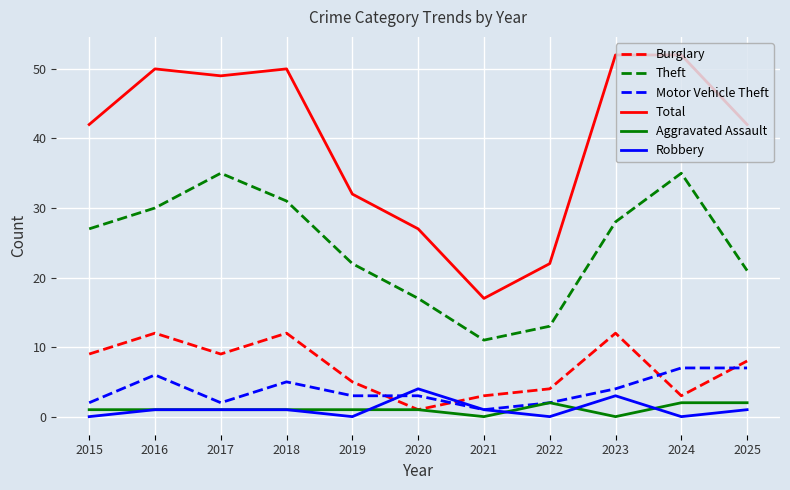

What value does the Theft series have at 2022, to the nearest 5?

15